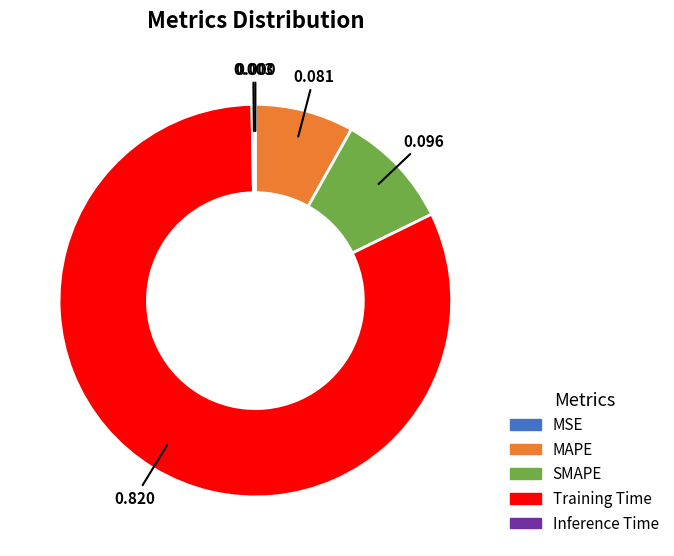

Does any single category account for the majority?

Yes